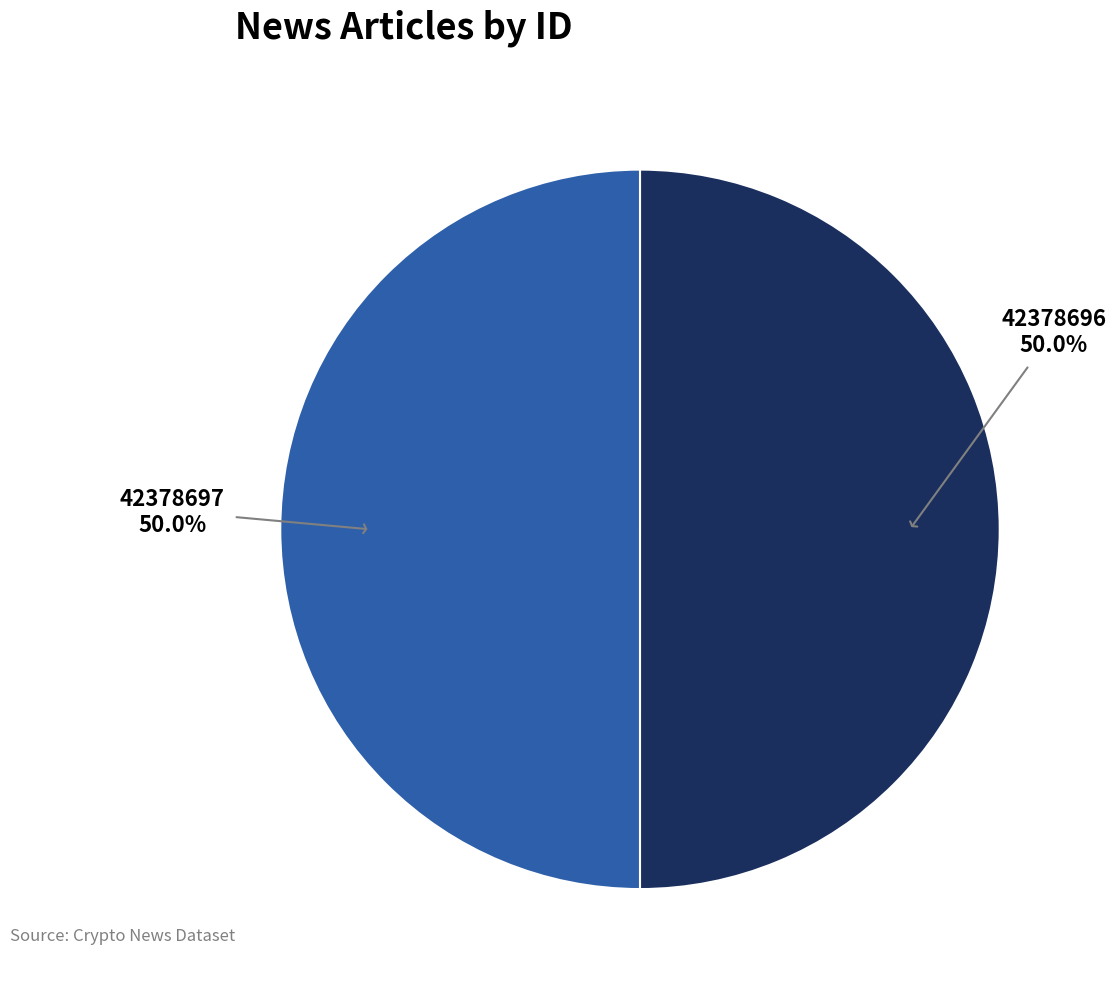

Count the number of slices in the pie.

2